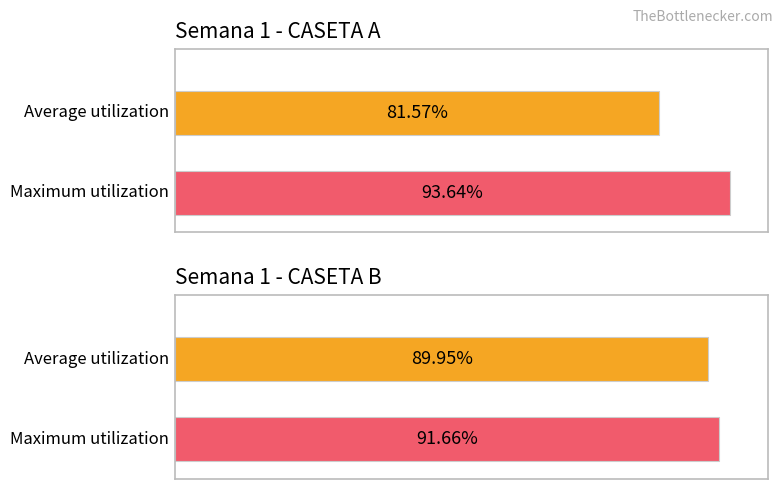

Rank the series at Corral 1 from lowest to highest value.

Average utilization, Maximum utilization